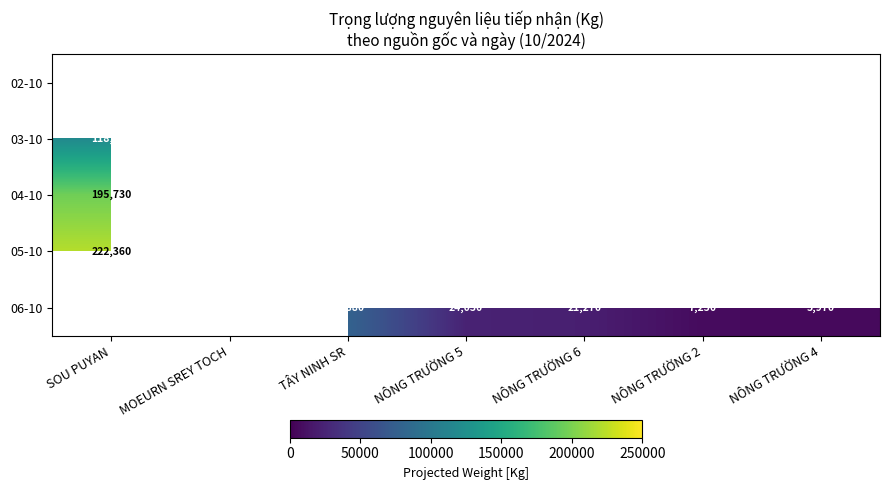

The value of 06-10 at NÔNG TRƯỜNG 2 is 3878. True or false?

False